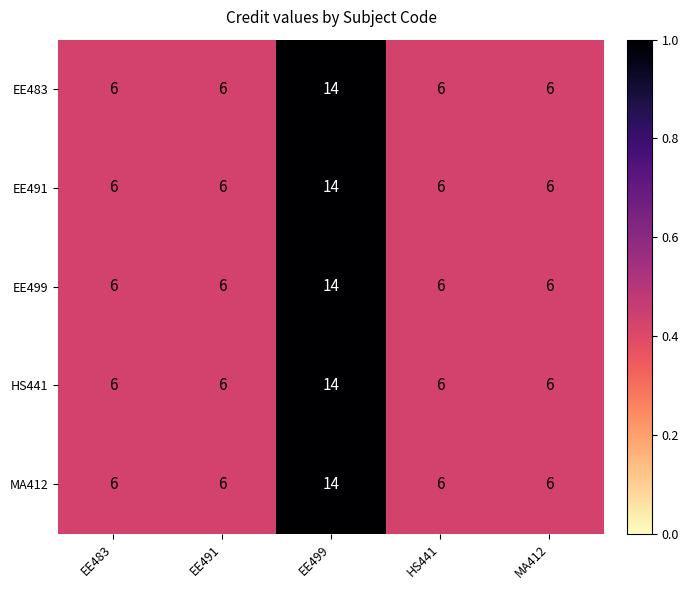

Reading left to right, list all the values displayed in this chart.

EE483: EE483=6	EE491=6	EE499=14	HS441=6	MA412=6
EE491: EE483=6	EE491=6	EE499=14	HS441=6	MA412=6
EE499: EE483=6	EE491=6	EE499=14	HS441=6	MA412=6
HS441: EE483=6	EE491=6	EE499=14	HS441=6	MA412=6
MA412: EE483=6	EE491=6	EE499=14	HS441=6	MA412=6